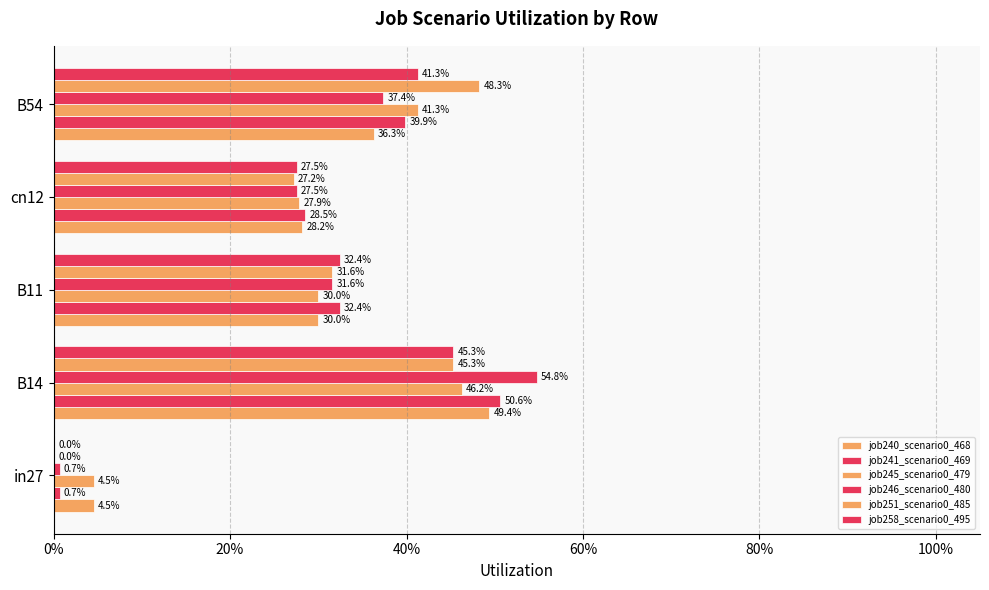

How many bars are there in total?

30